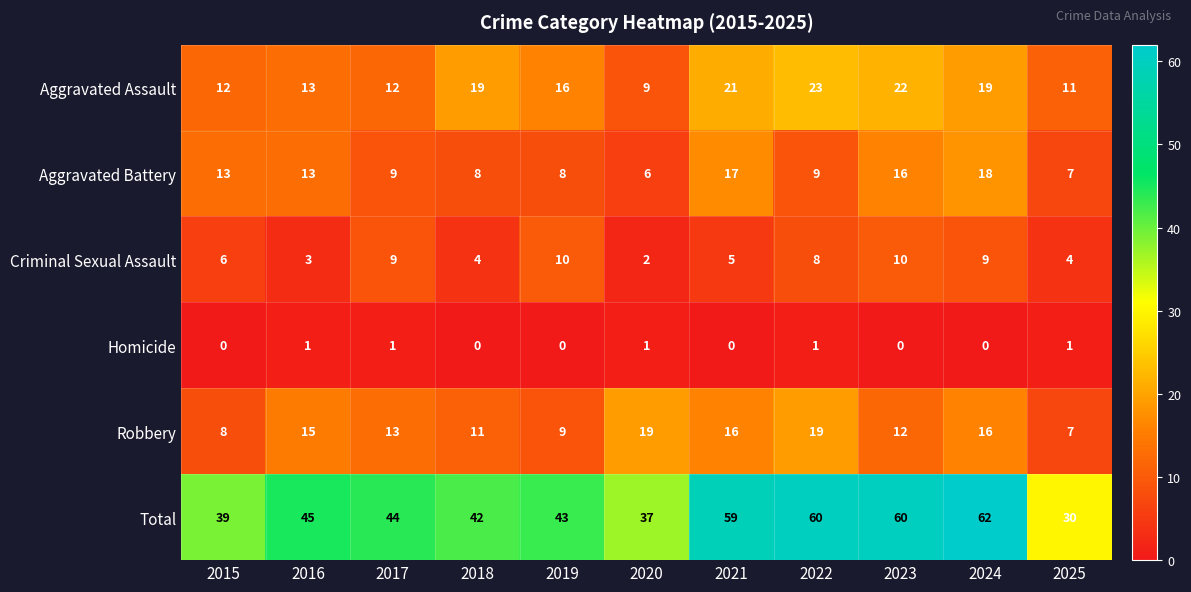

Which series changed the most between 2019 and 2020?

Robbery